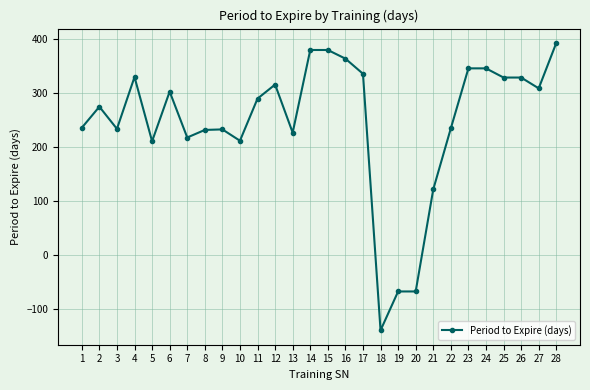

The chart shows a value of 335 at 17. True or false?

True